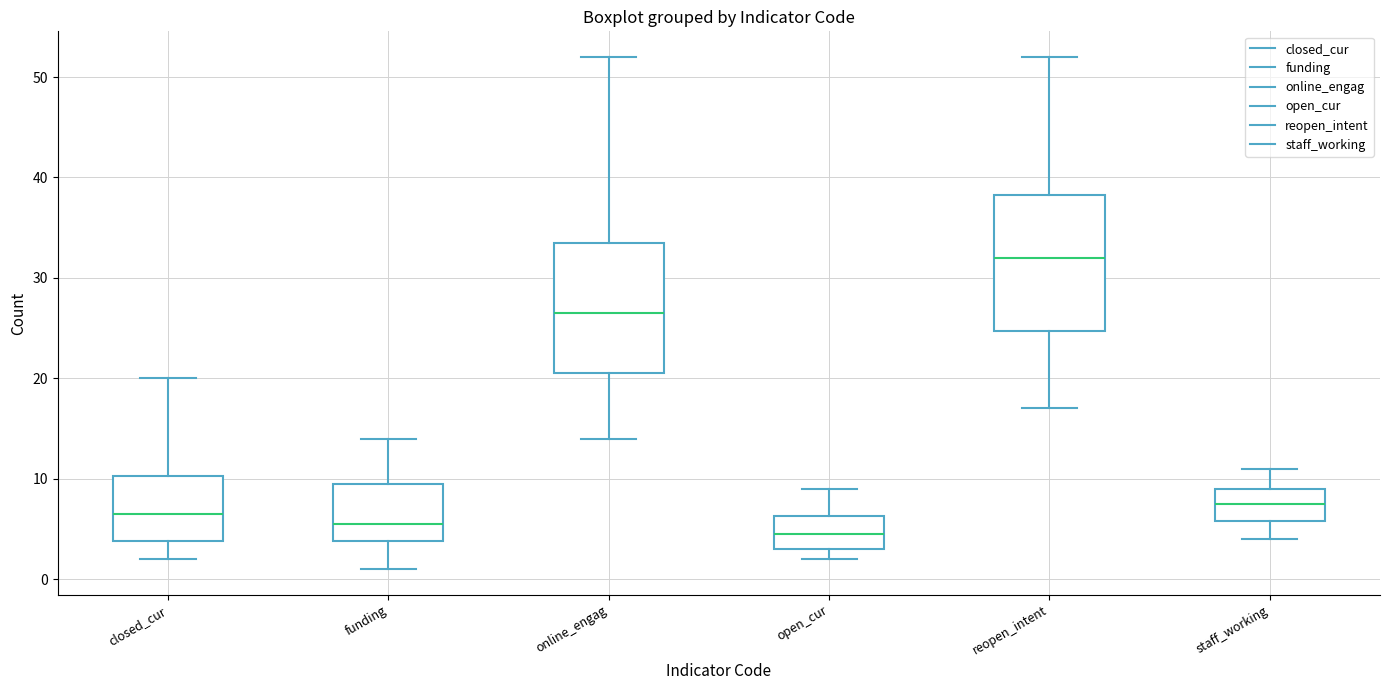

Where is the upper edge of the box for reopen_intent on the y-axis? The values are not printed on the chart, so give them approximately, as read against the axis.

38